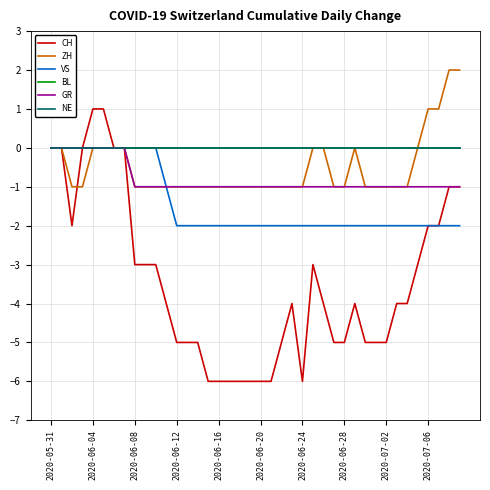

Is this an area chart (filled region under the line)?

No